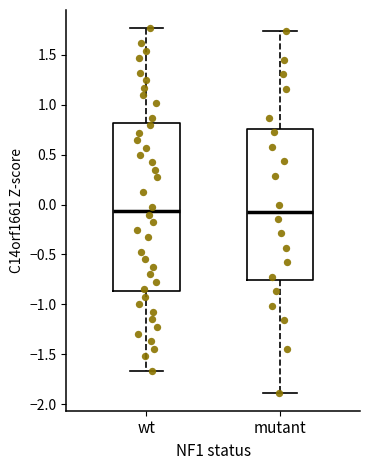

Comparing the boxes themselves (not the whiskers), which one is the tallest?

wt